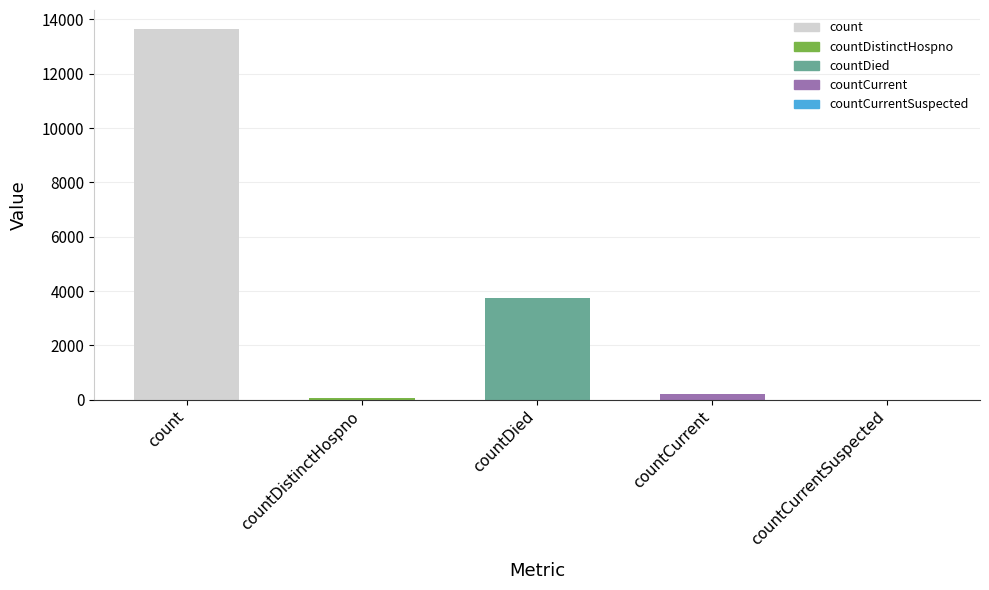

Reading right to left, what are all the values shown in this chart?

0	211	3739	73	13663